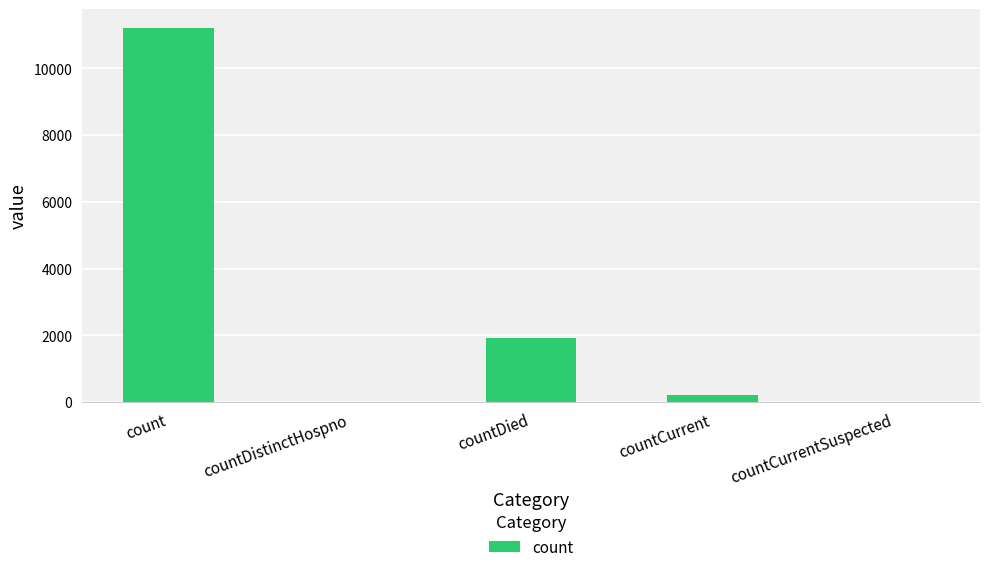

Reading right to left, list all the values displayed in this chart.

0	229	1910	0	11213